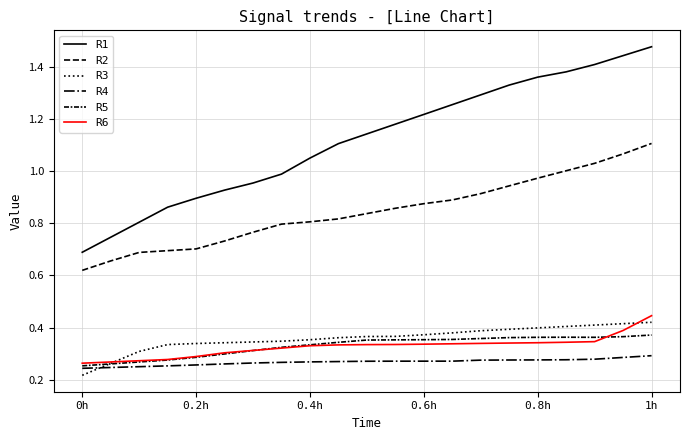

What is the label of the 5th point from the left?

0.2h